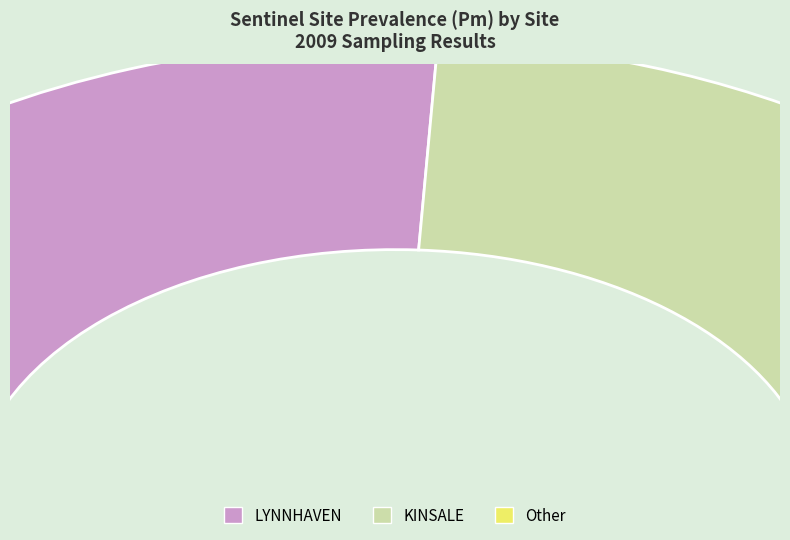

Which series has the widest spread of values?

KINSALE